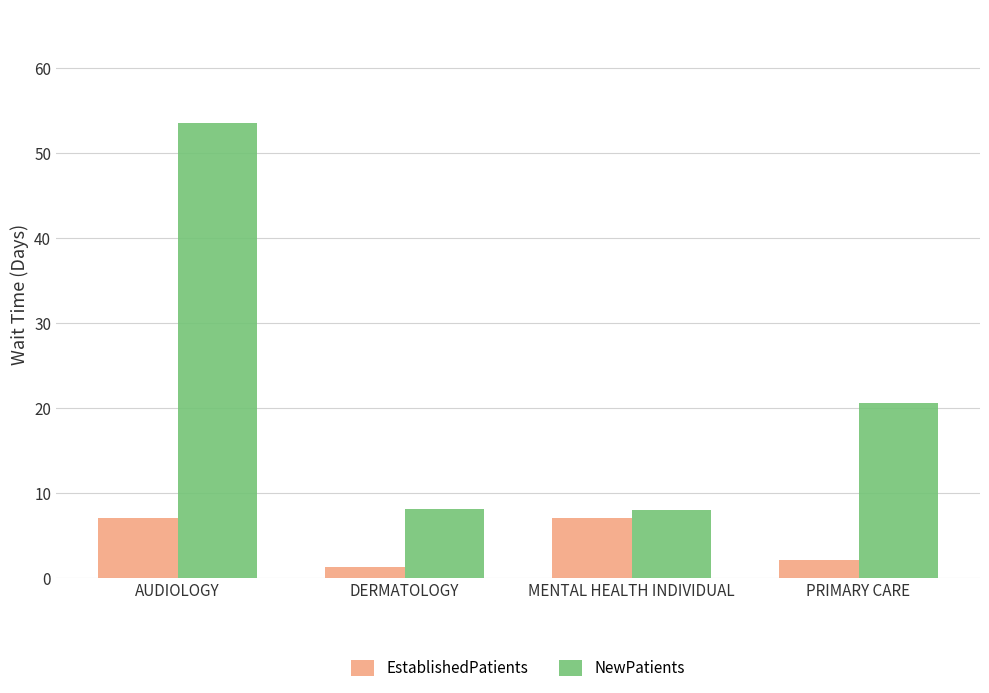

At how many categories does at least one series exceed 34?

1